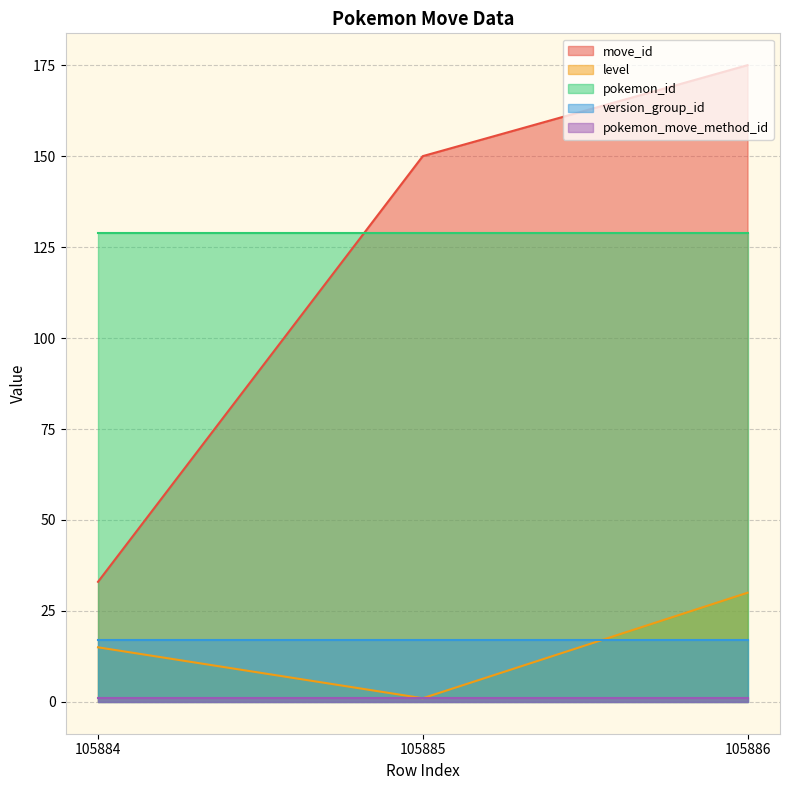

Which series has the largest range (max minus min)?

move_id